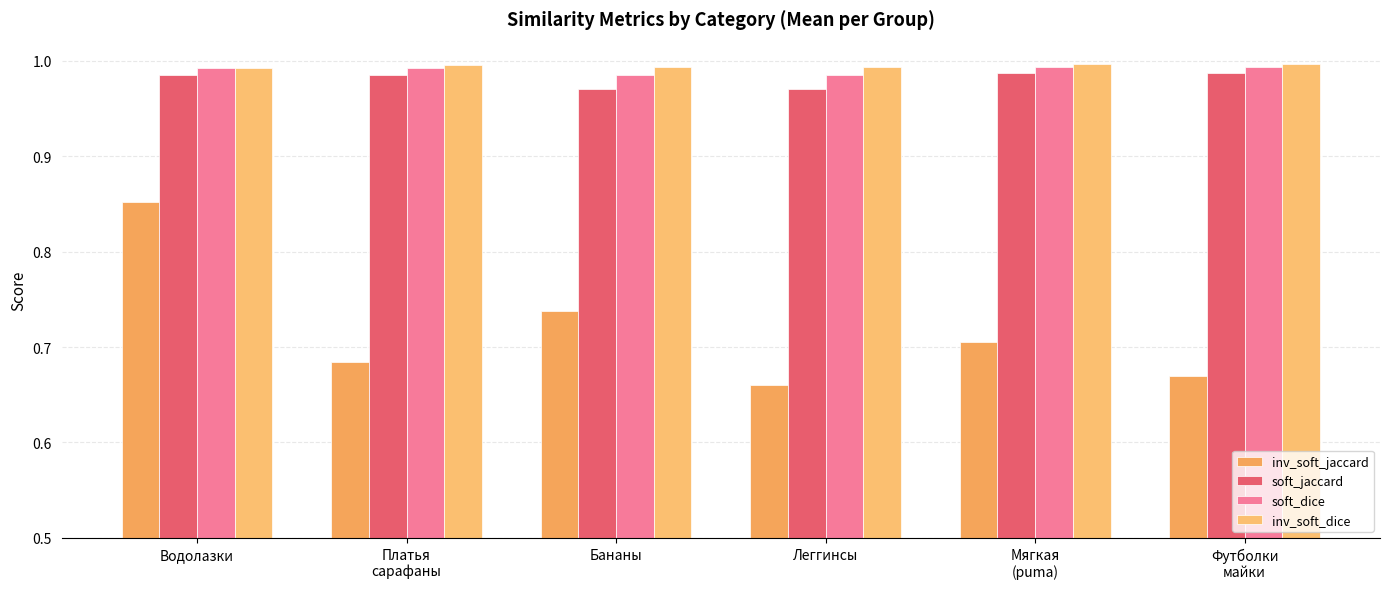

What is the total value across all series at Футболки
майки?

3.6